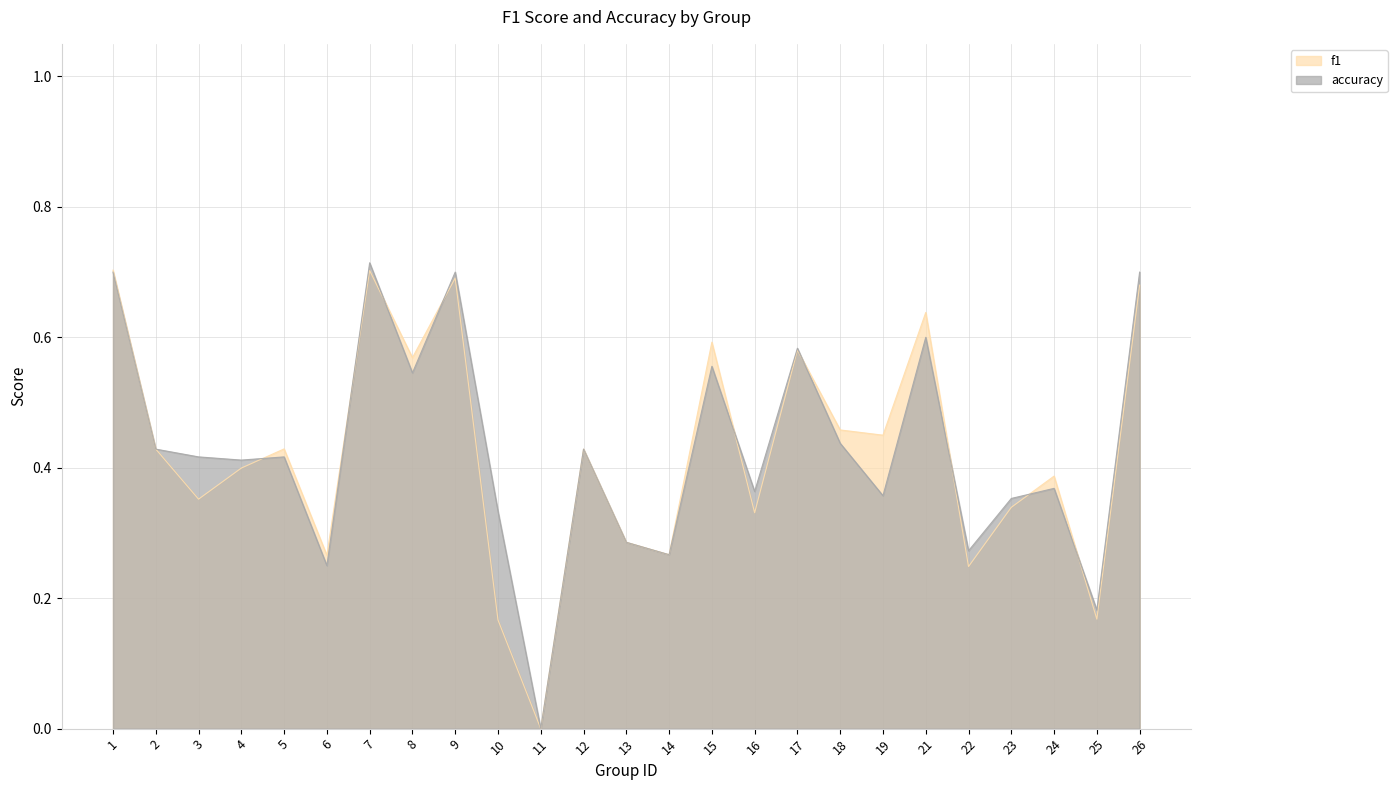

How many positive values does the accuracy series have?

24